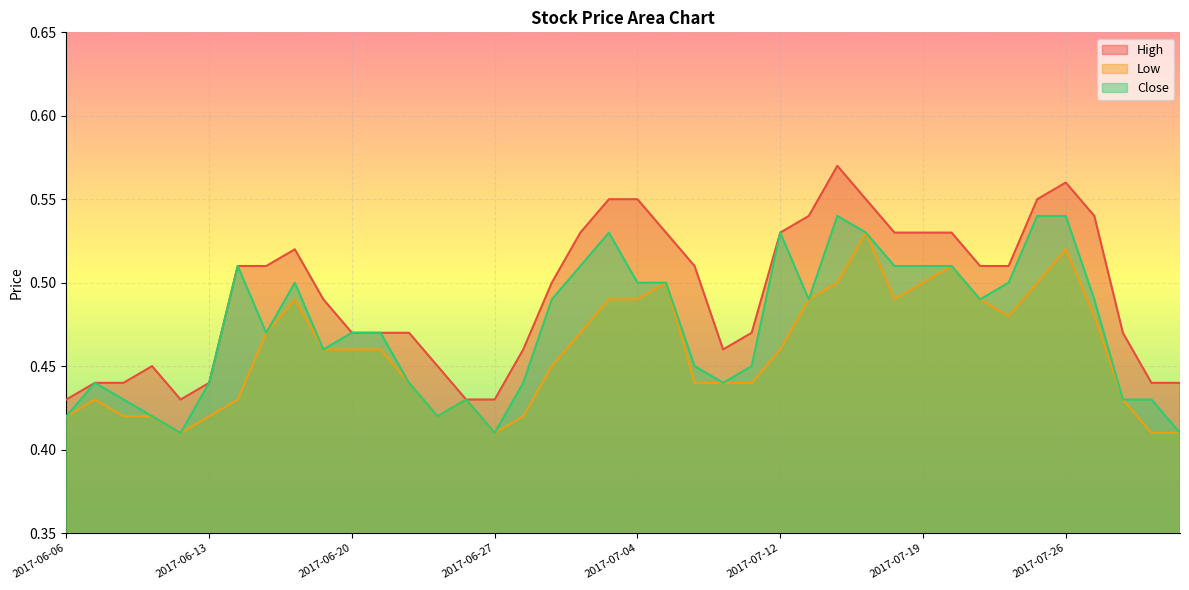

At which category does High reach its first local valley?

2017-06-12